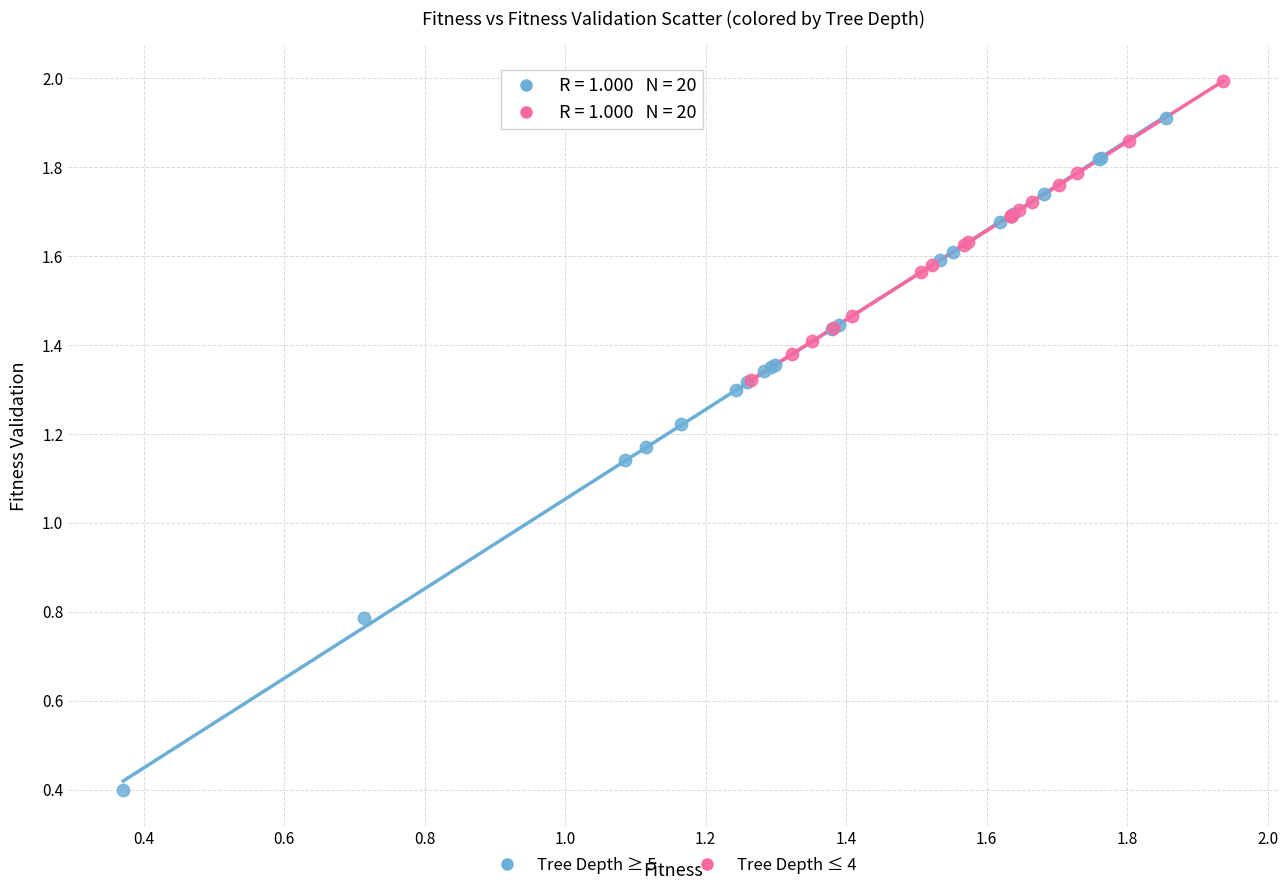

Which series has the largest Y range (max minus min)?

Tree Depth ≥ 5